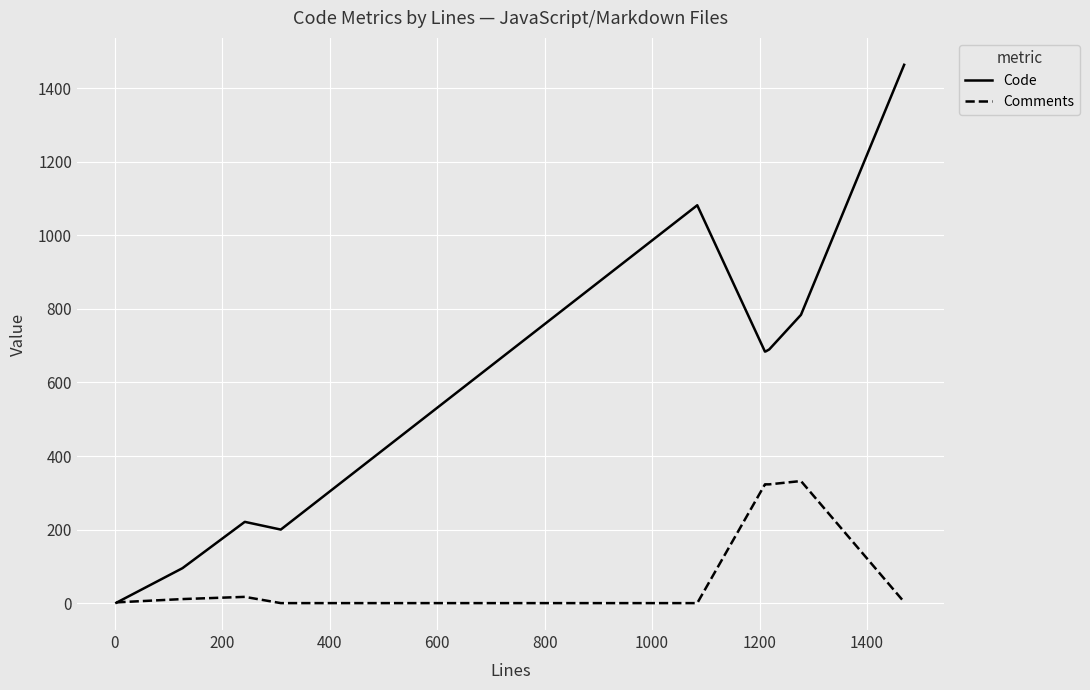

Rank the series by their average value, from lowest to highest.

Comments, Code